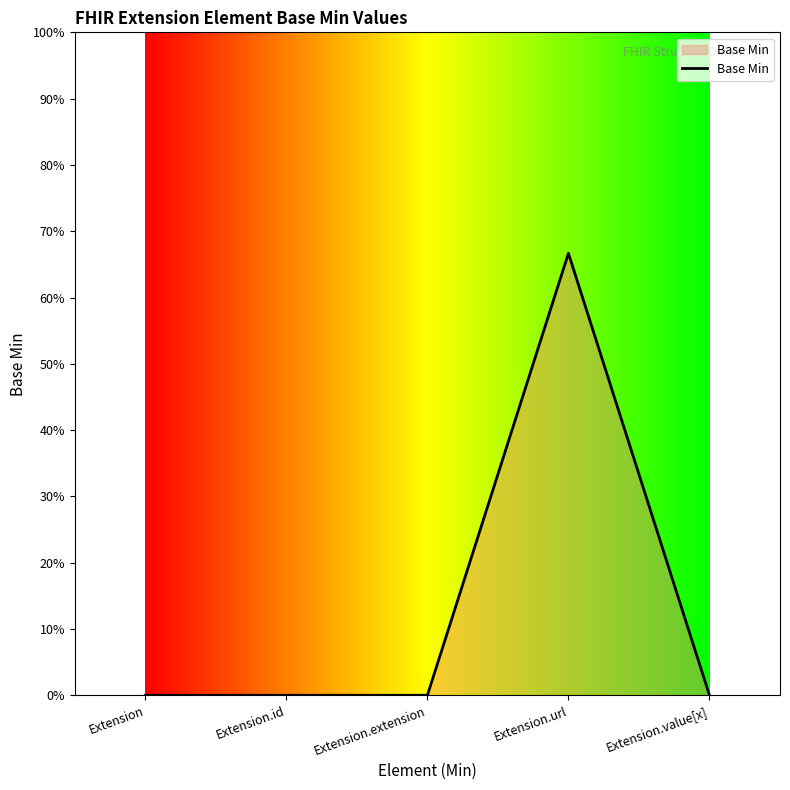

Does the chart display data point markers on the line(s)?

No